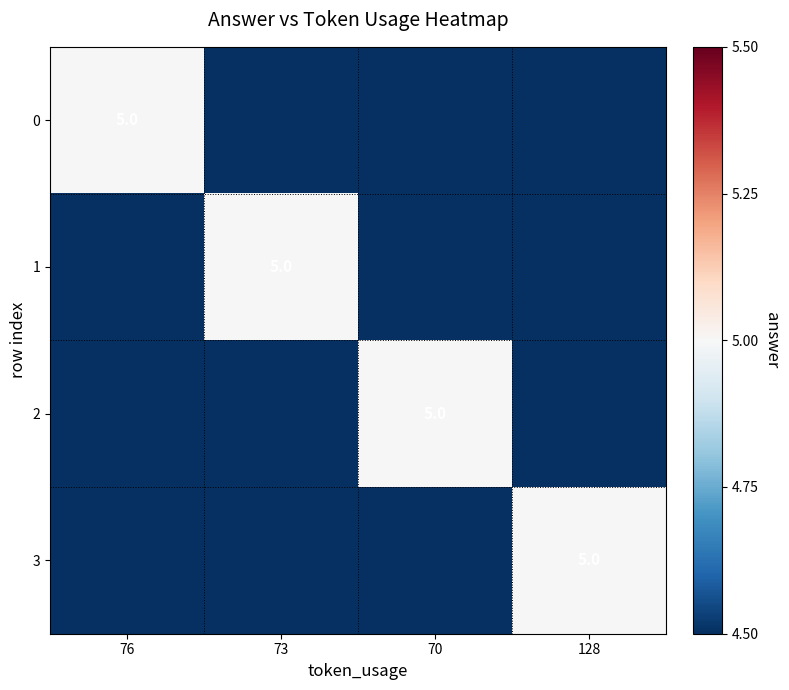

True or false: 2 has a value of 2 at 76.

False